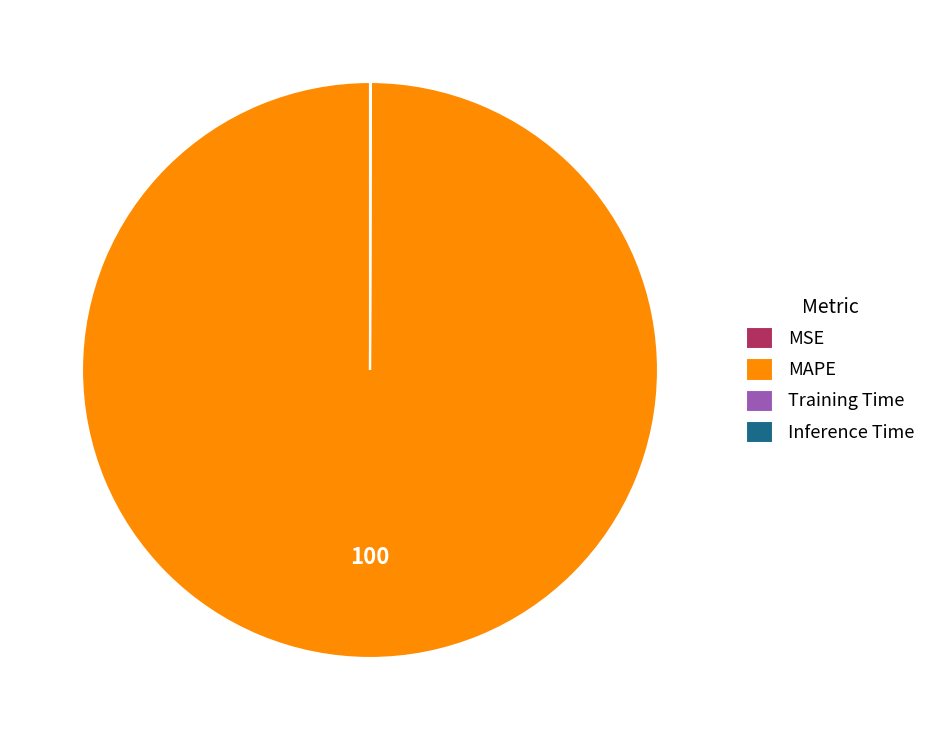

What is the largest slice in the pie chart?

MAPE